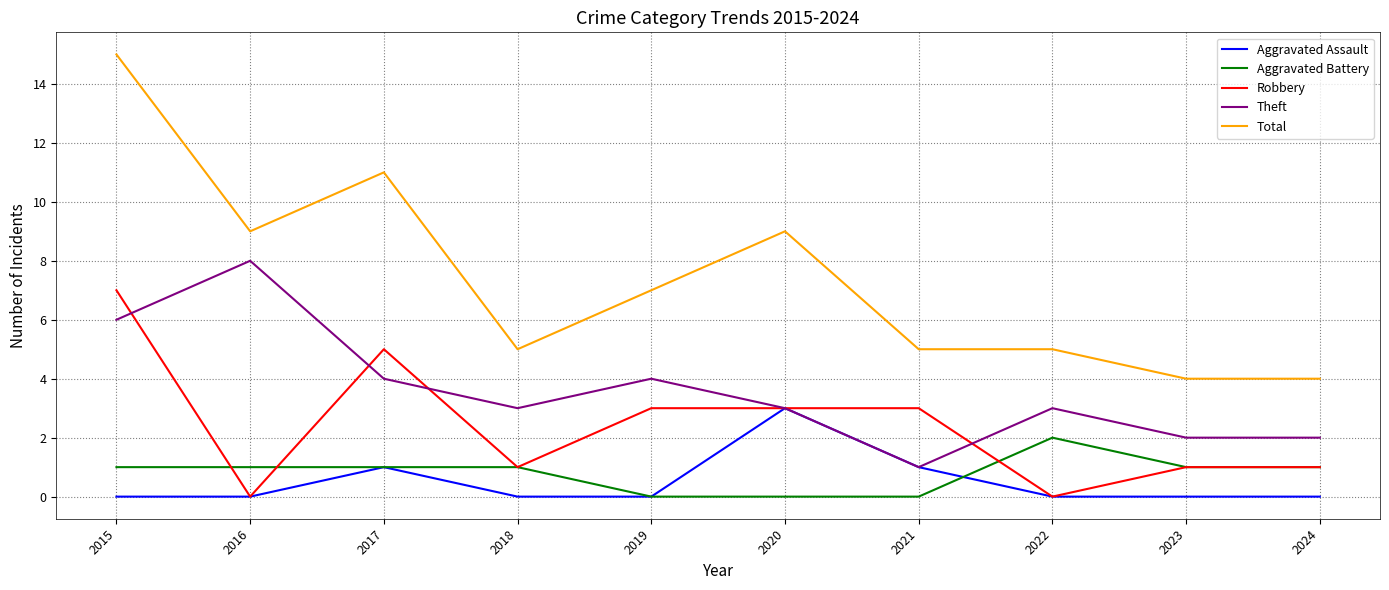

What is the total value across all series at 2016?

18